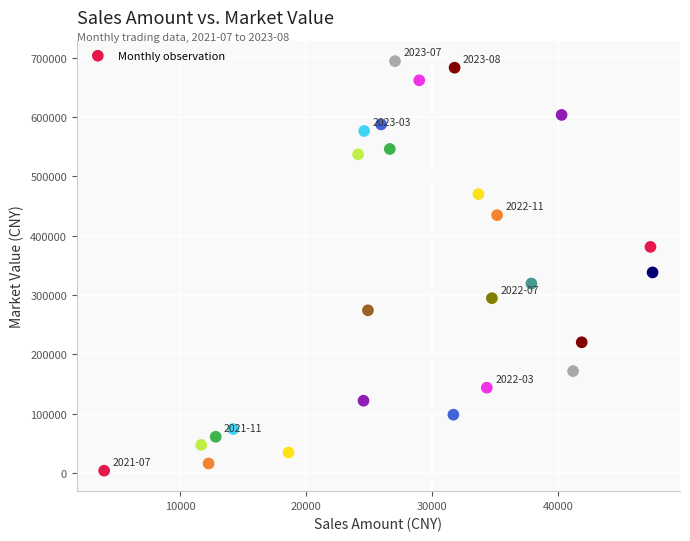

What is the range of Y values (max minus min)?

690227.7